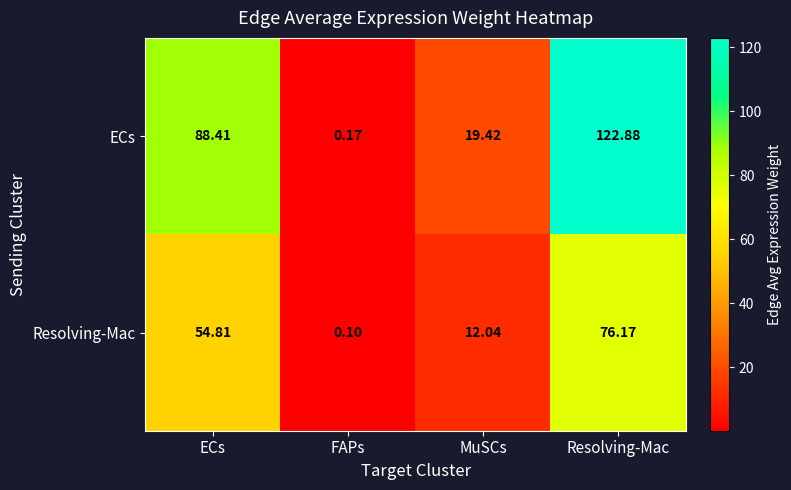

Where is ECs nearest to the value 61?

ECs